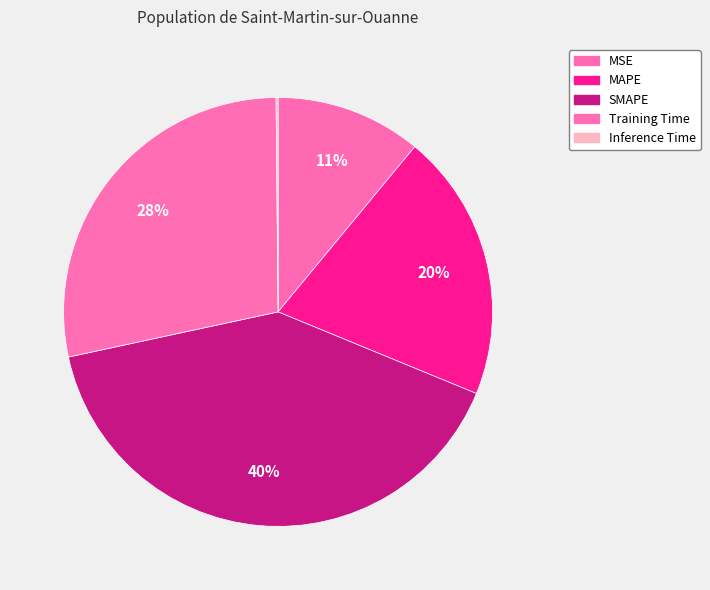

Which slice is the largest?

SMAPE